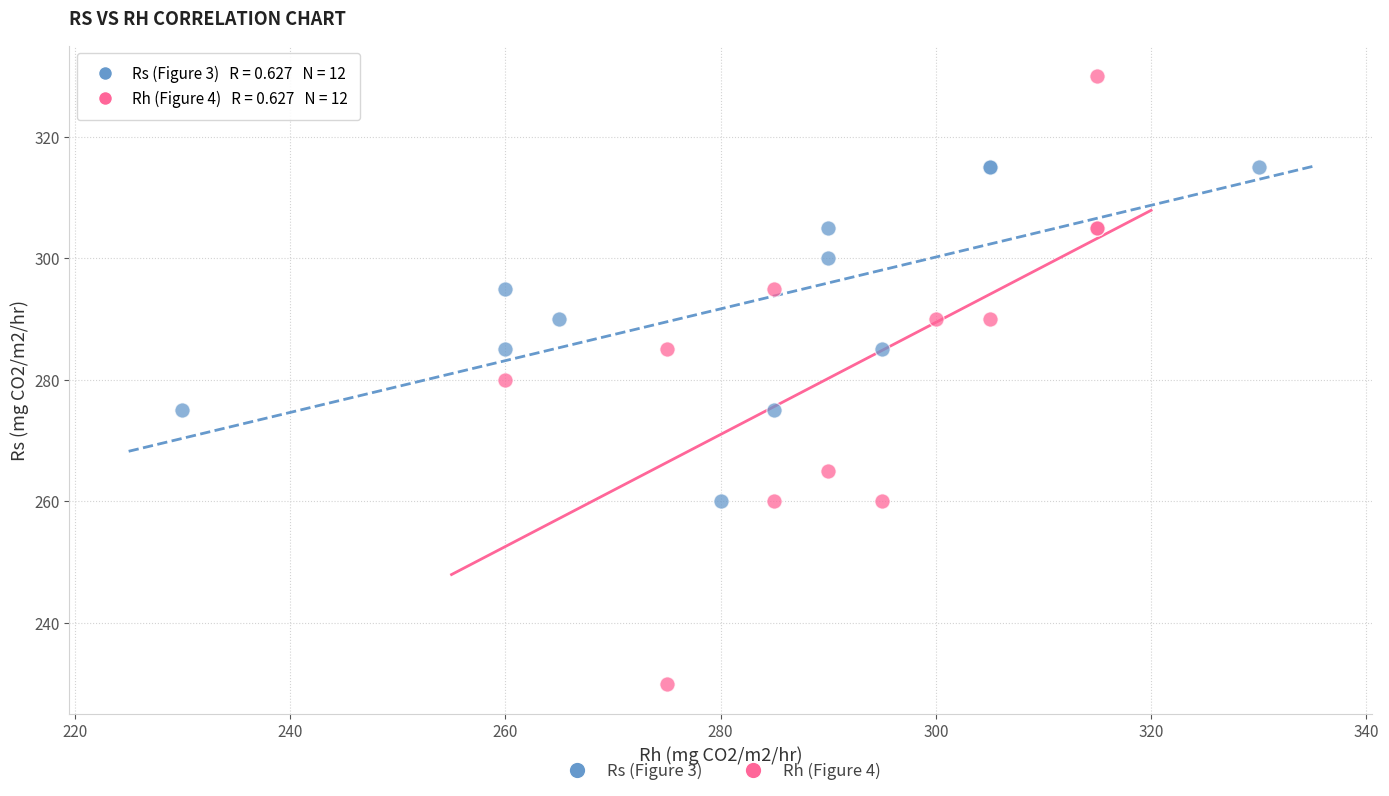

Which series reaches the minimum Y coordinate?

Rh (Figure 4)